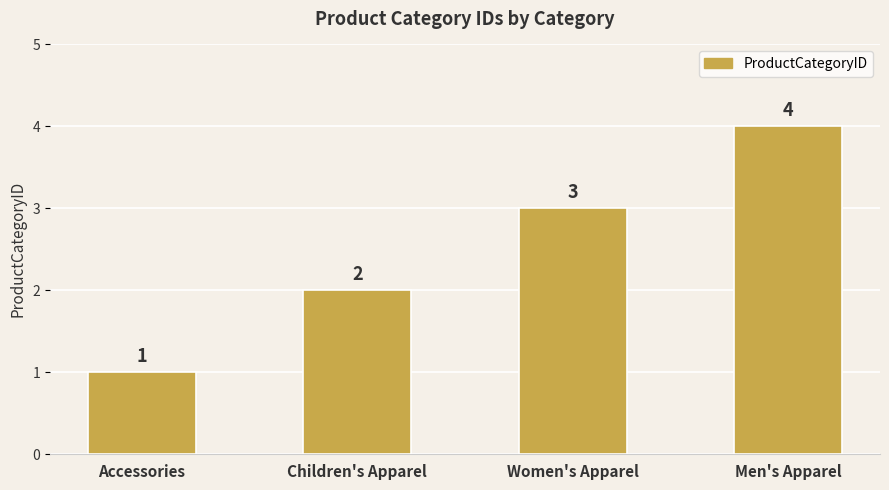

Are the bars grouped side by side (vs. stacked)?

No